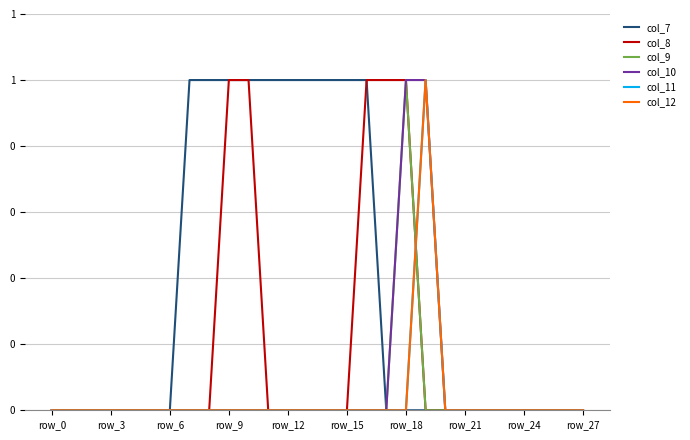

List the labels in order of col_9 value, smallest first.

row_0, row_3, row_6, row_9, row_12, row_15, row_18, row_21, row_24, row_27, 10, 11, 12, 13, 14, 15, 16, 17, 19, 20, 21, 22, 23, 24, 25, 26, 27, 18